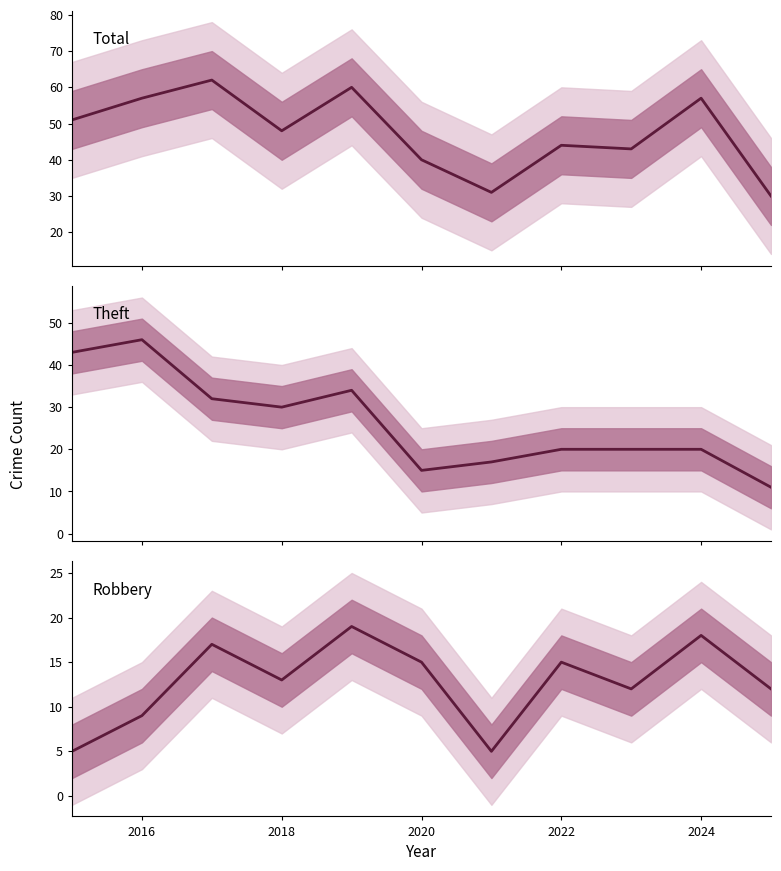

How many times do Robbery and Theft cross each other?

1